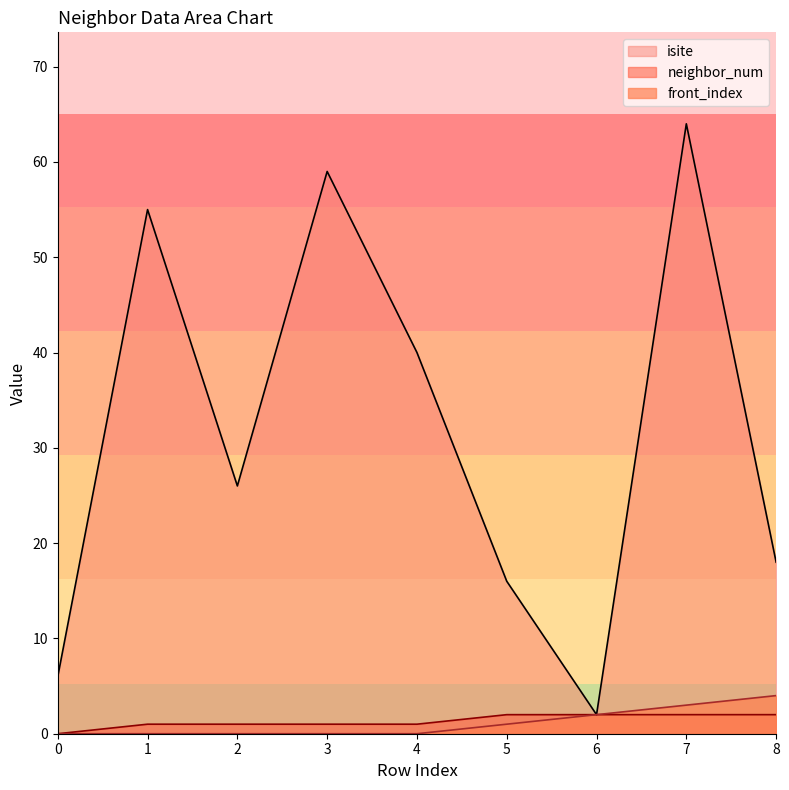

What is the sum of the neighbor_num values at 0 and 1?

1